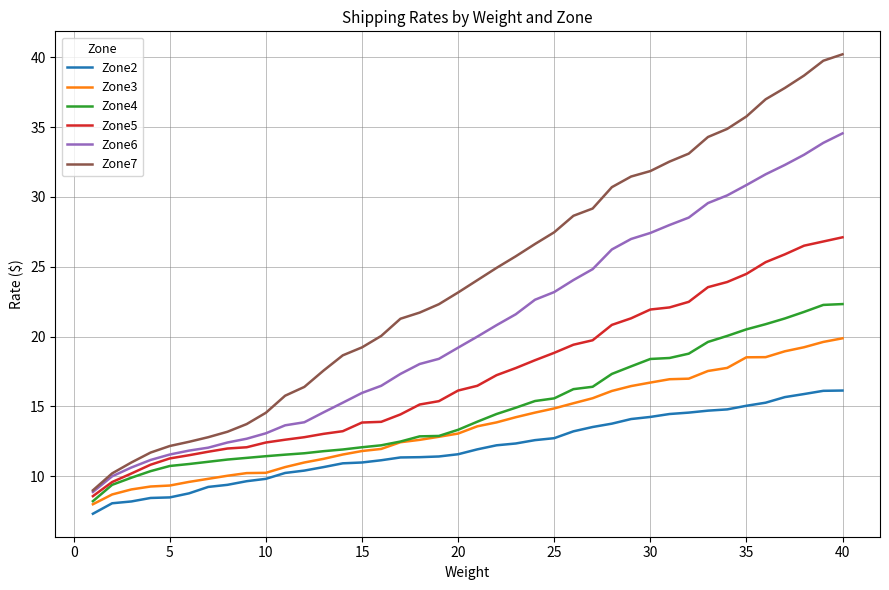

What is the greatest value displayed?

40.2